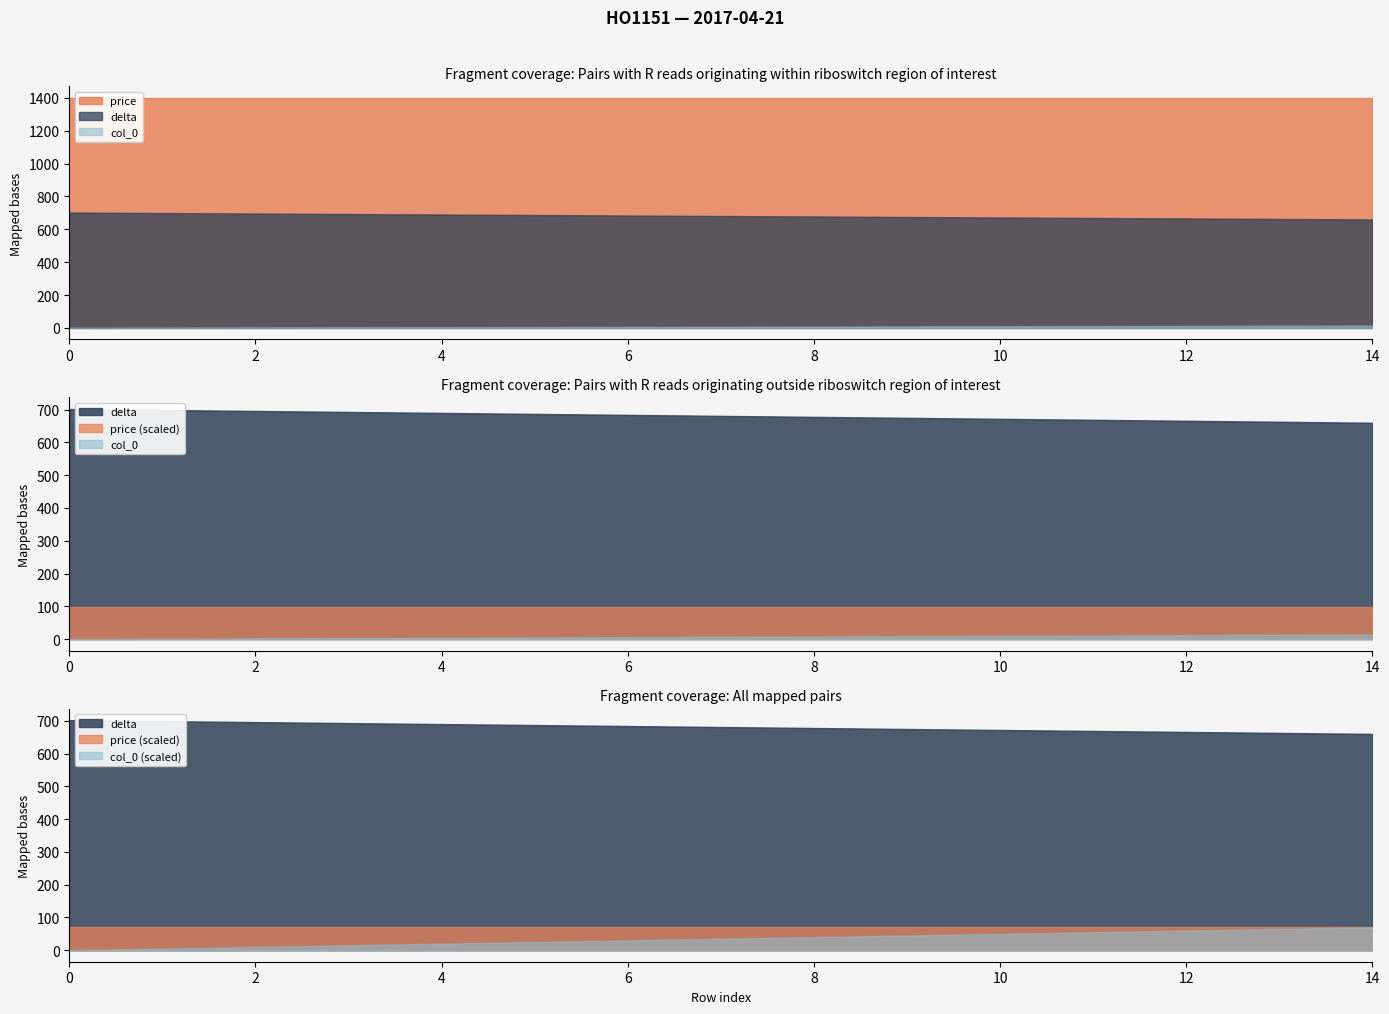

What is the difference between the highest and lowest values at 5?

1395